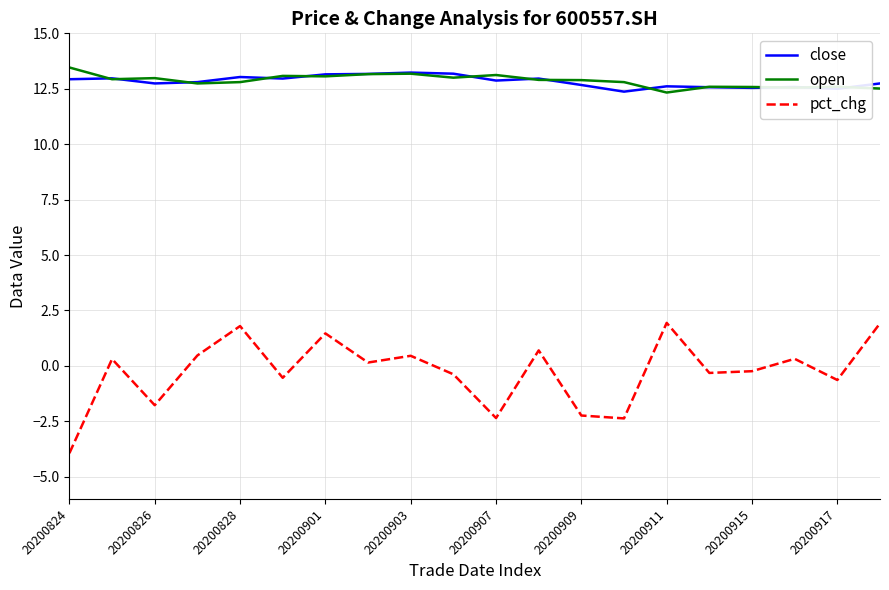

What is the minimum value shown in the chart?

-3.9